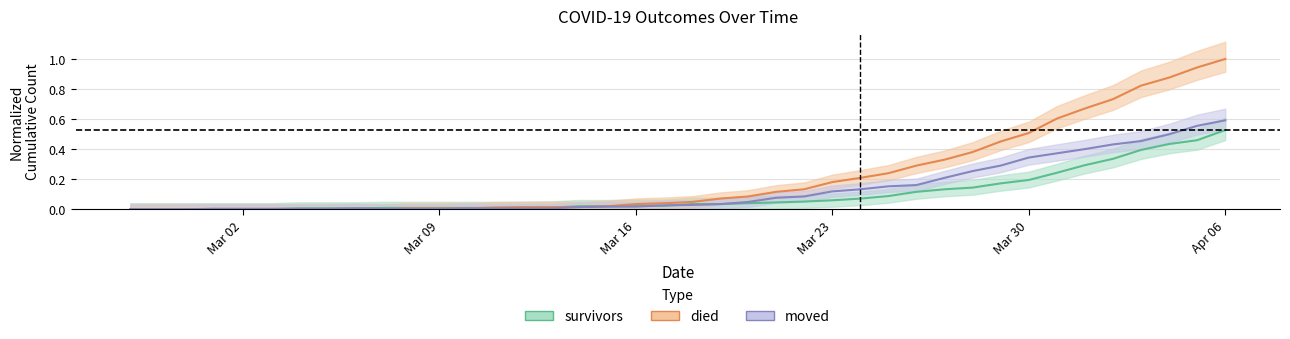

Does the chart have visible grid lines?

Yes